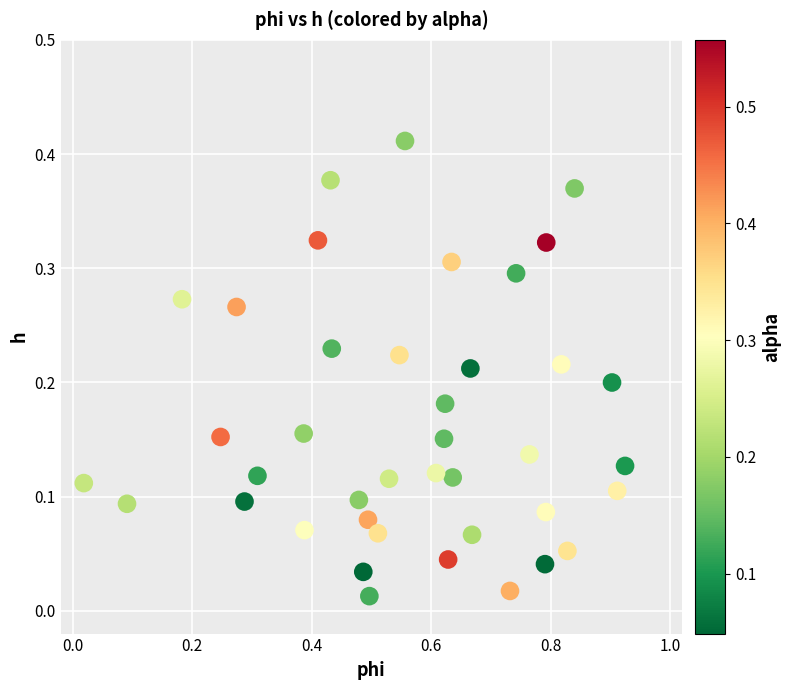

What is the range of X values (max minus min)?

0.9